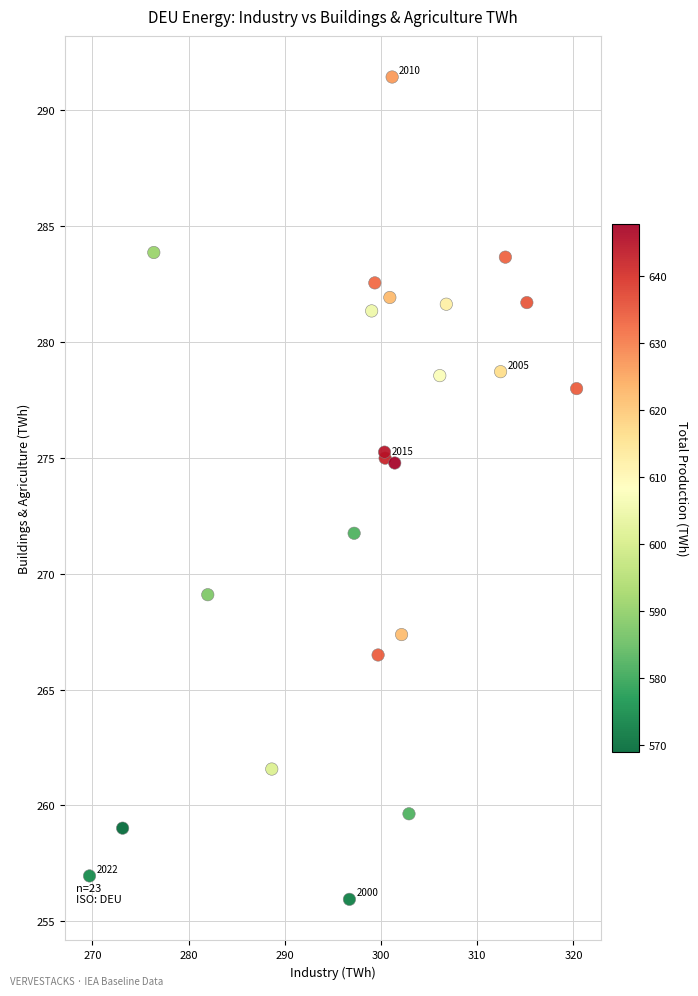

What Y value in the scatter plot is closest to 273?

271.7